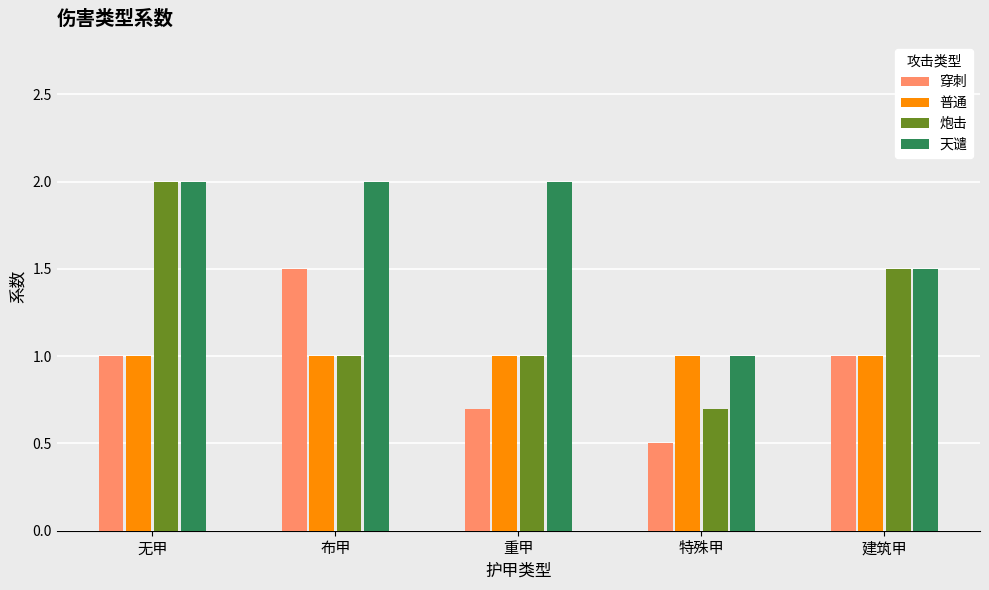

How many data points does each series have?

5